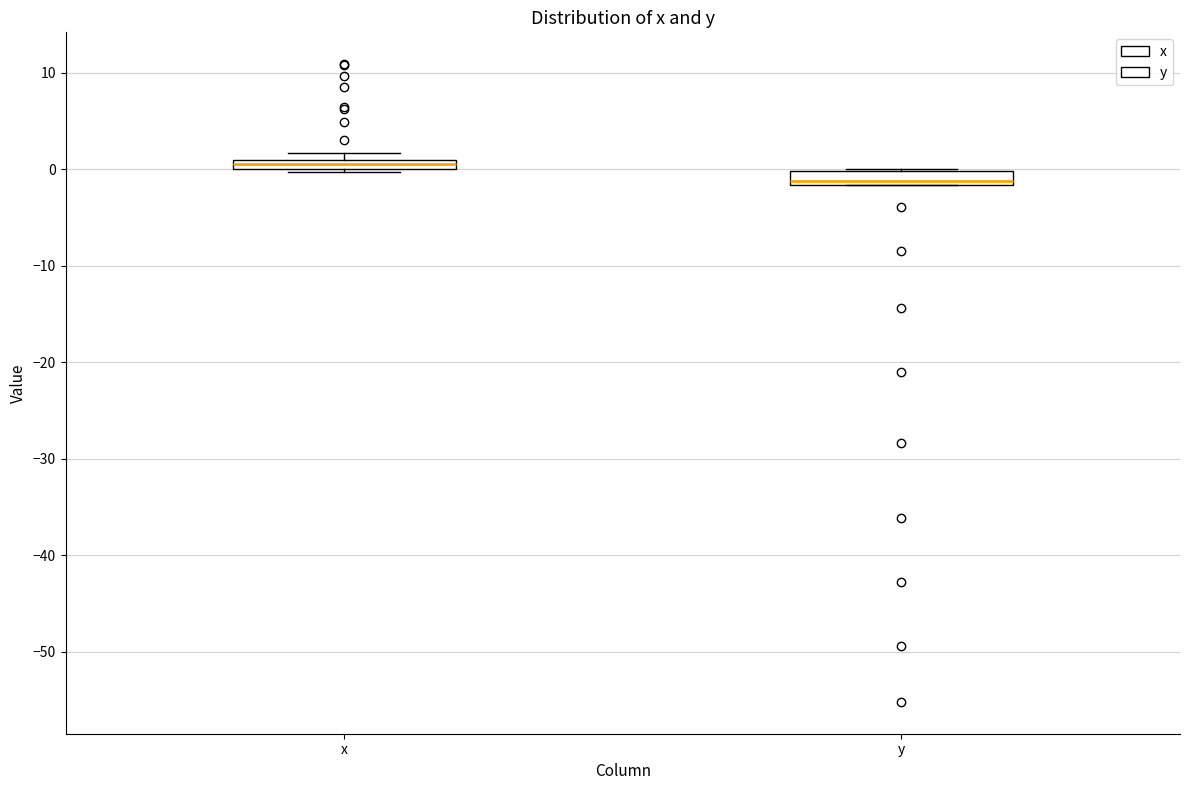

Where is the lower edge of the box for y on the y-axis? The values are not printed on the chart, so give them approximately, as read against the axis.

-2